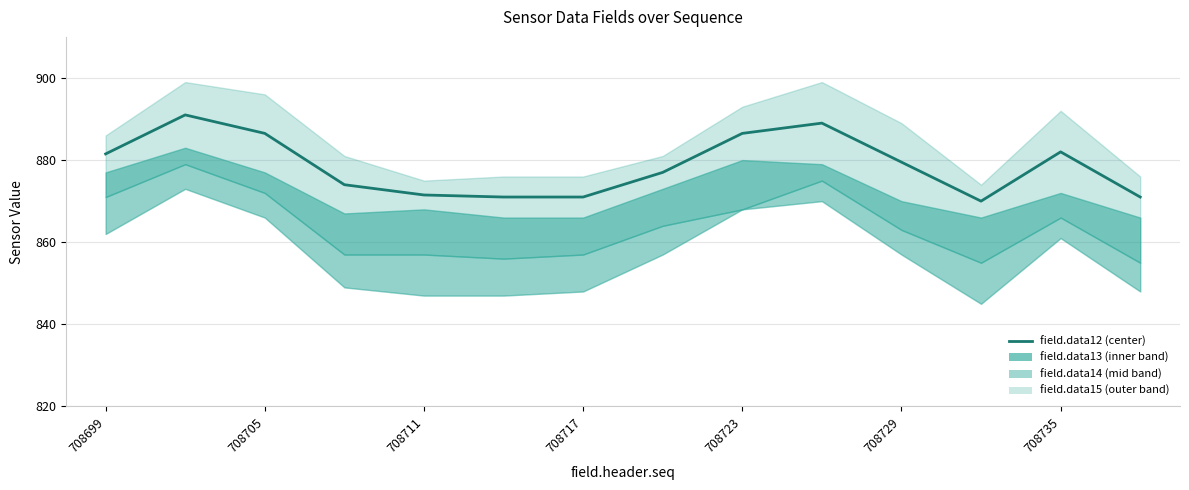

What is the change in value from 708717 to 12?

+8.0